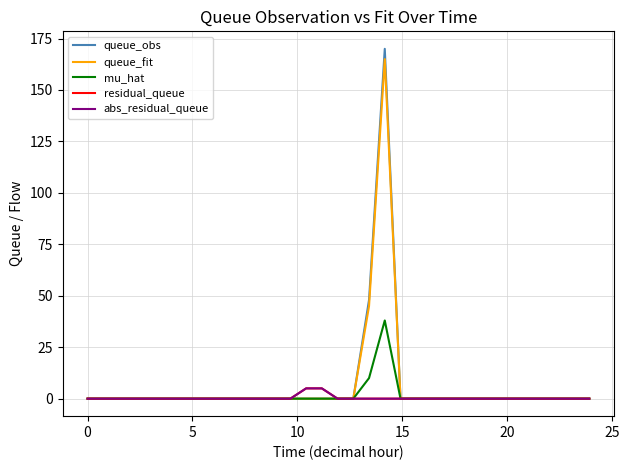

Is this an area chart (filled region under the line)?

No